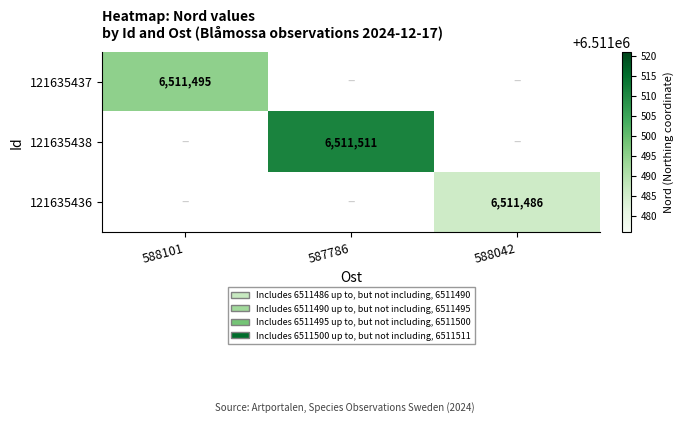

The 121635437 series shows 6511495 at 588101. True or false?

True